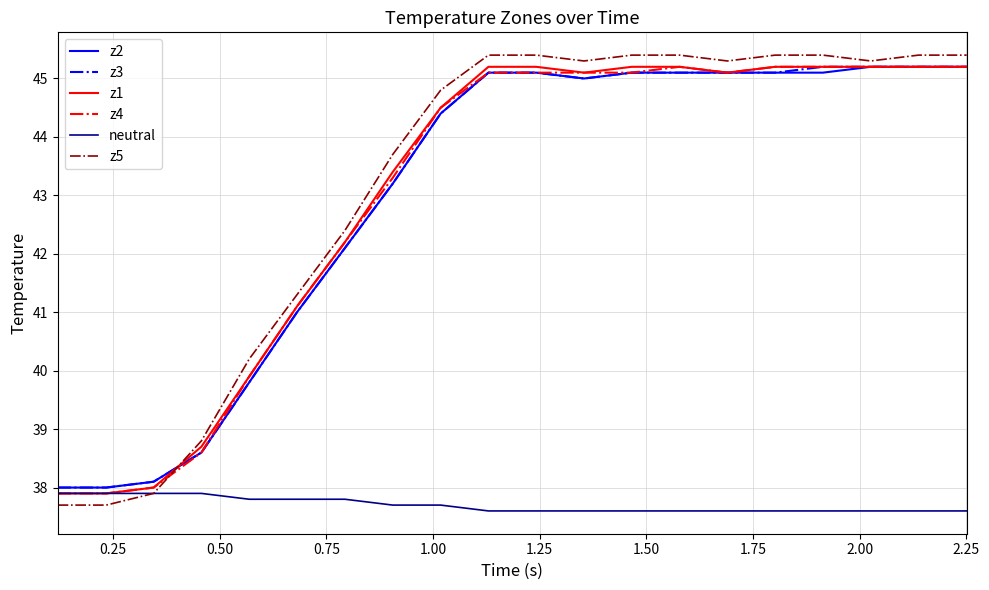

Which series has the widest spread of values?

z5